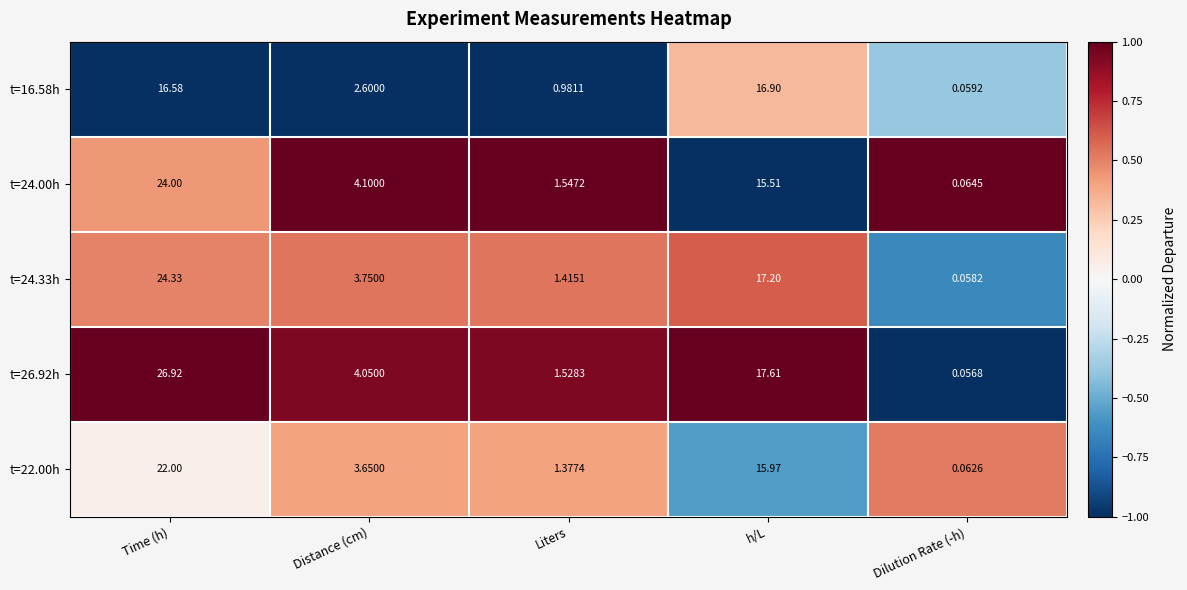

Between Time (h) and Dilution Rate (-h), which series saw the biggest shift?

t=26.92h